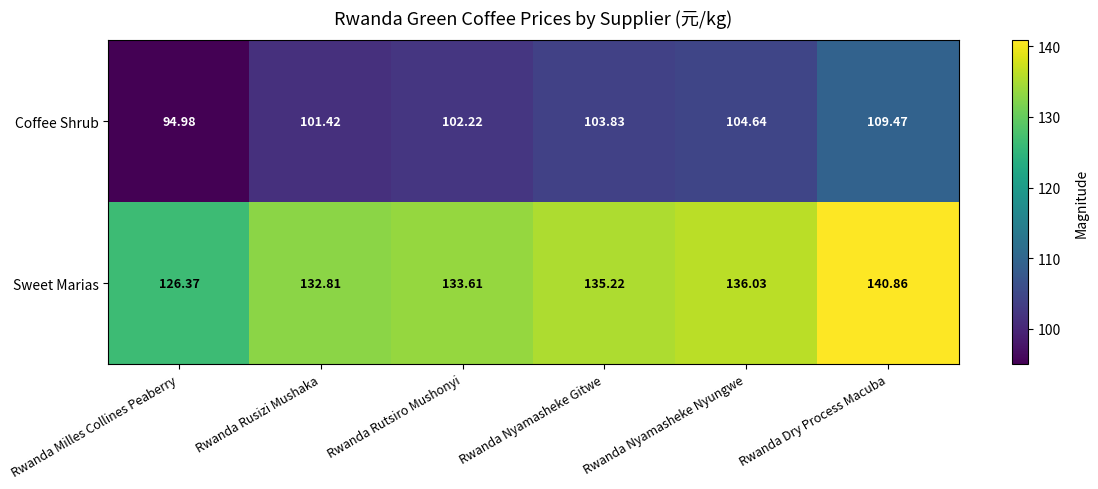

Rank the series at Rwanda Rutsiro Mushonyi from lowest to highest value.

Coffee Shrub, Sweet Marias